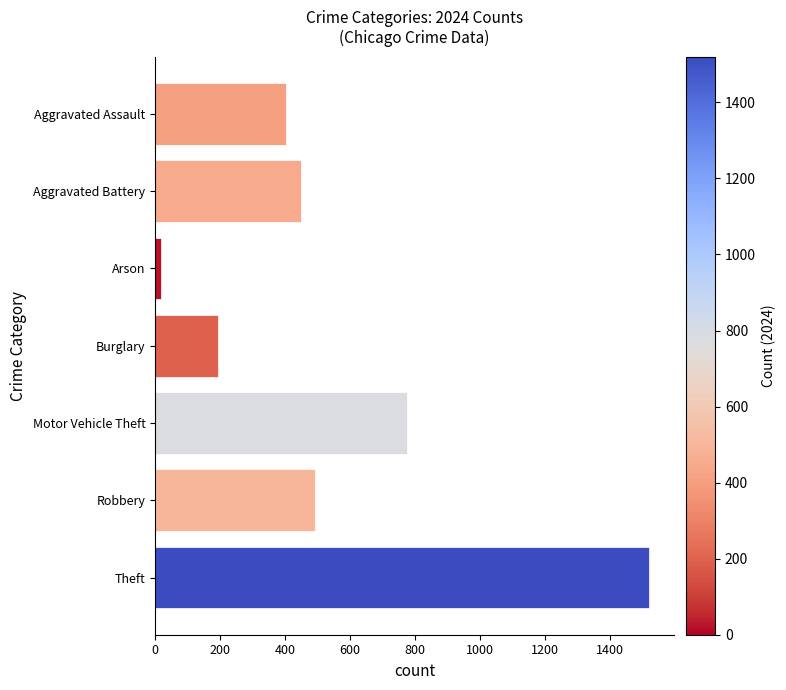

List the labels in order of value, smallest first.

Arson, Burglary, Aggravated Assault, Aggravated Battery, Robbery, Motor Vehicle Theft, Theft